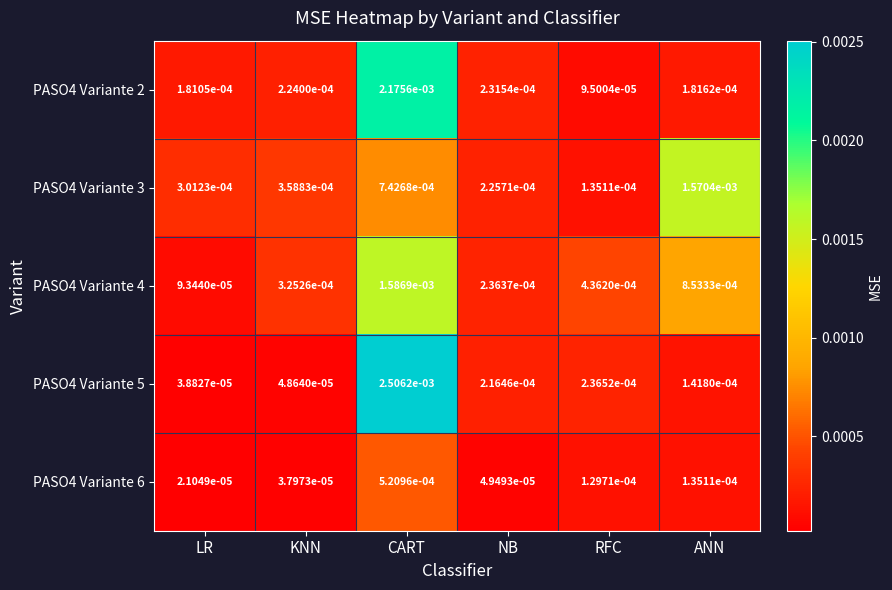

Which series has the widest spread of values?

PASO4 Variante 5